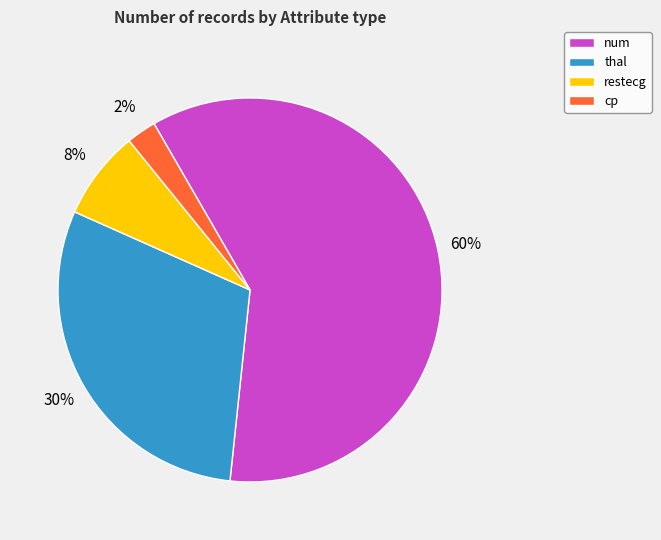

Which has a higher value, cp or restecg?

restecg